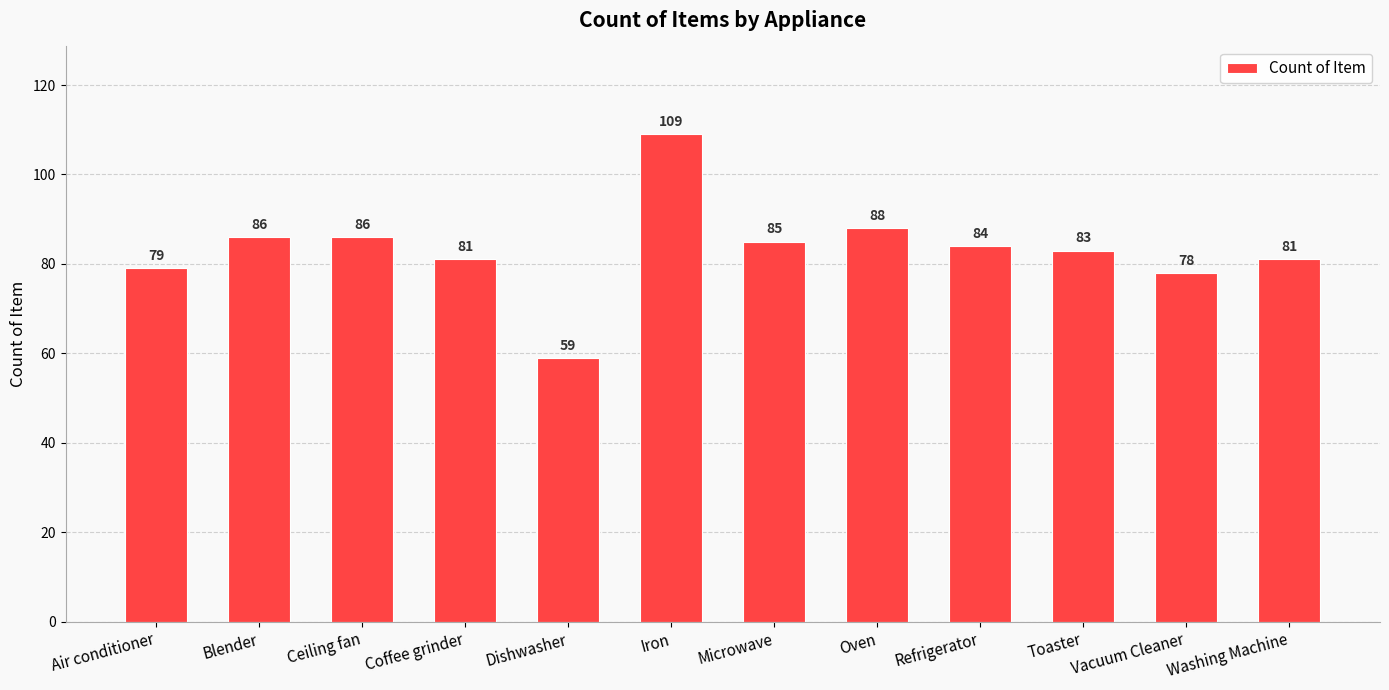

How many data points are less than 84?

6